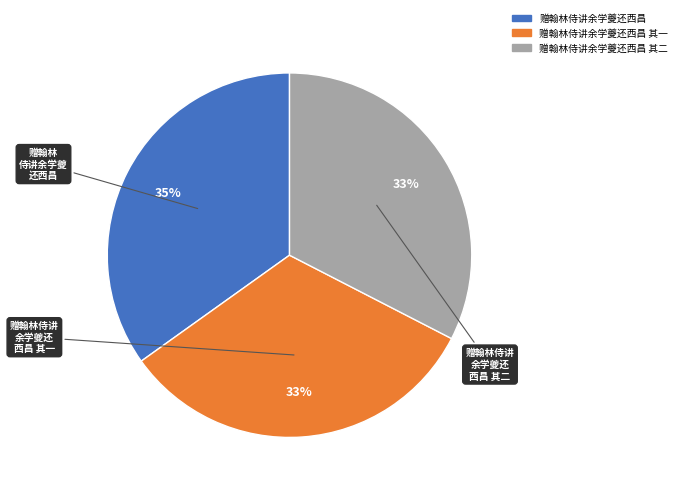

How many segments does this pie chart have?

3